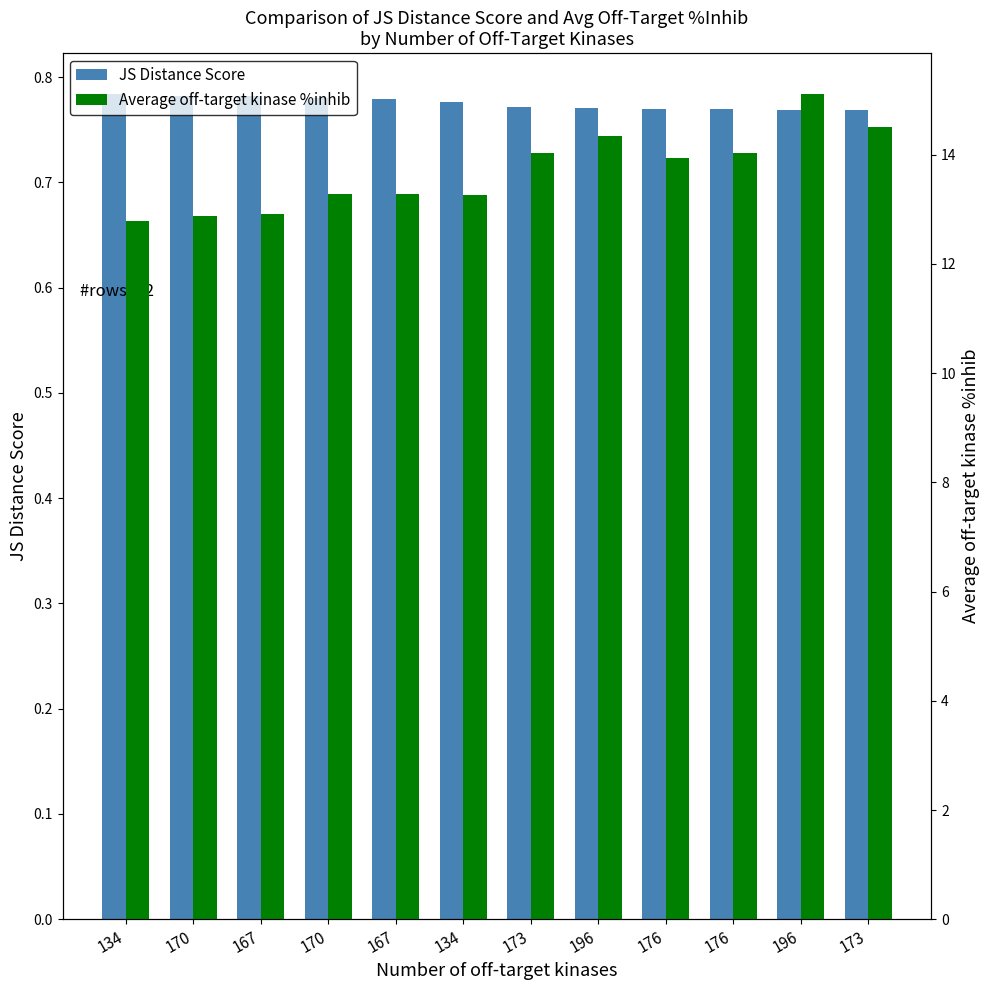

What is the sum of all JS Distance Score values?

9.3